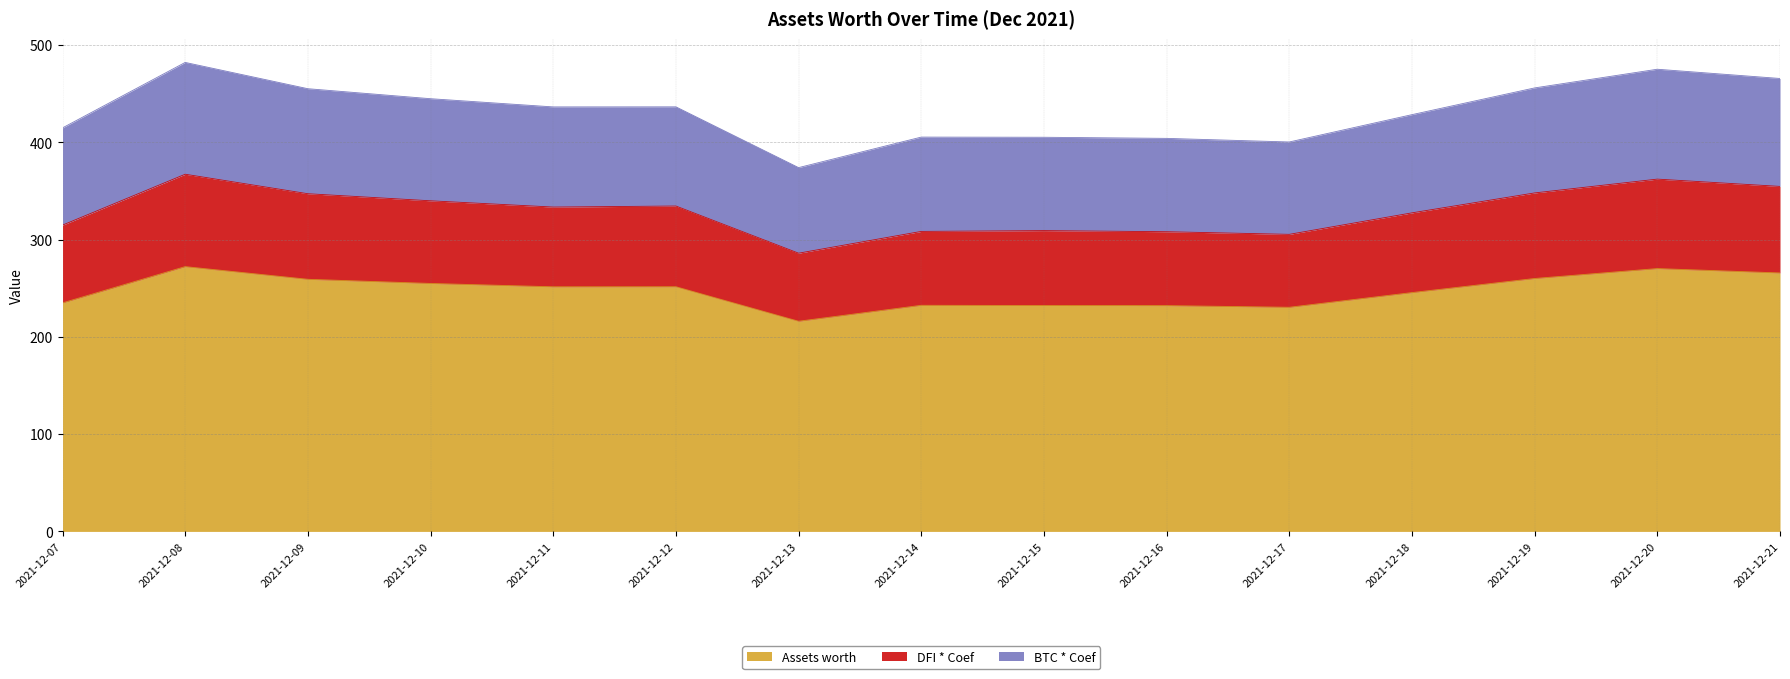

True or false: BTC * Coef and Assets worth cross at least once.

False